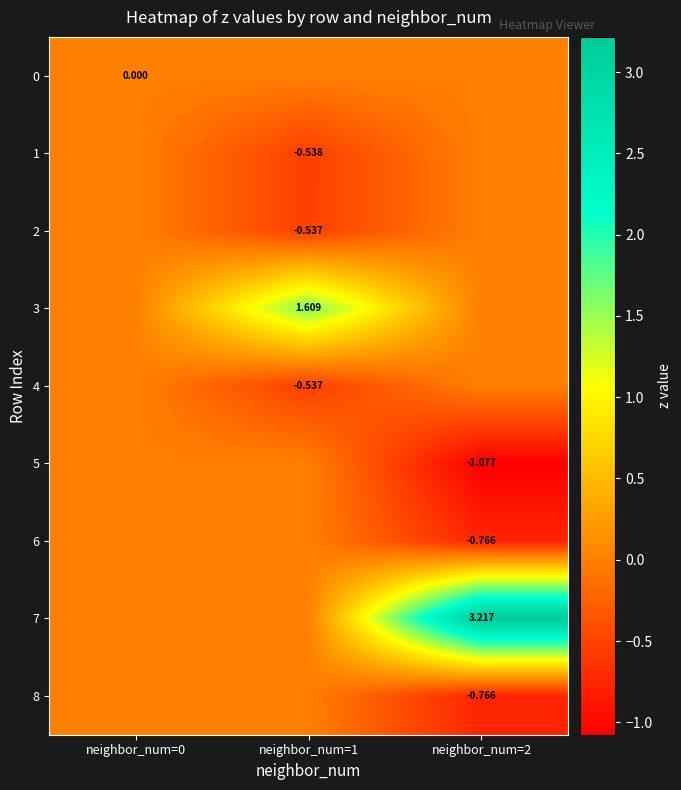

Which series changed the most between neighbor_num=1 and neighbor_num=2?

7